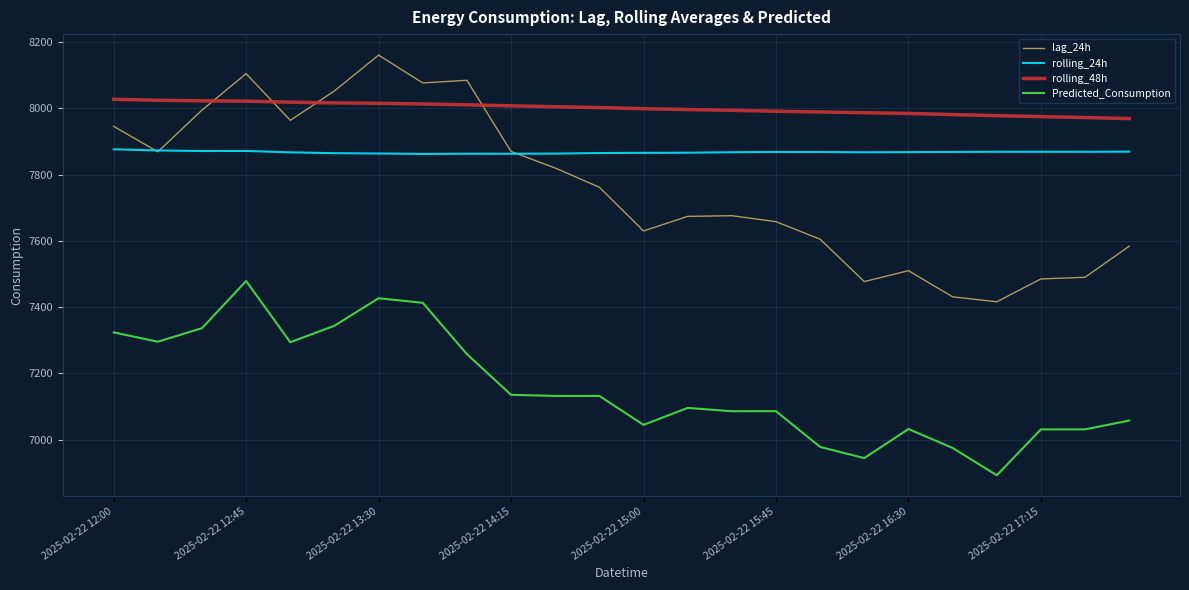

Which series has the largest total across all categories?

rolling_48h